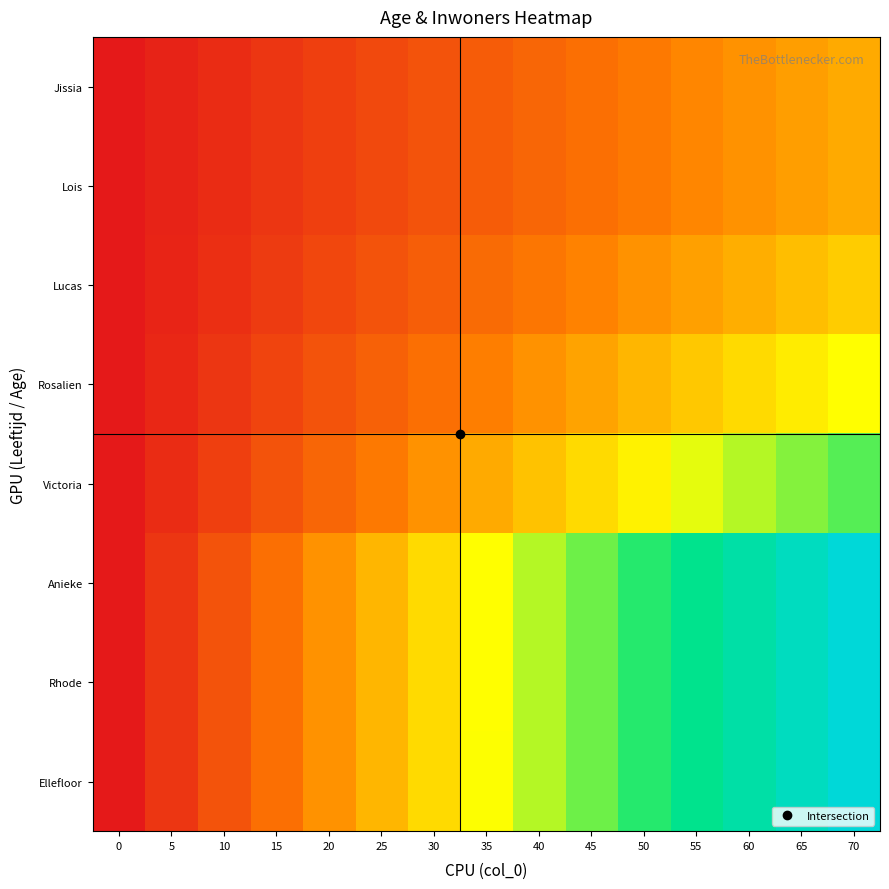

What is the difference between the highest and lowest values at 65?

4.3